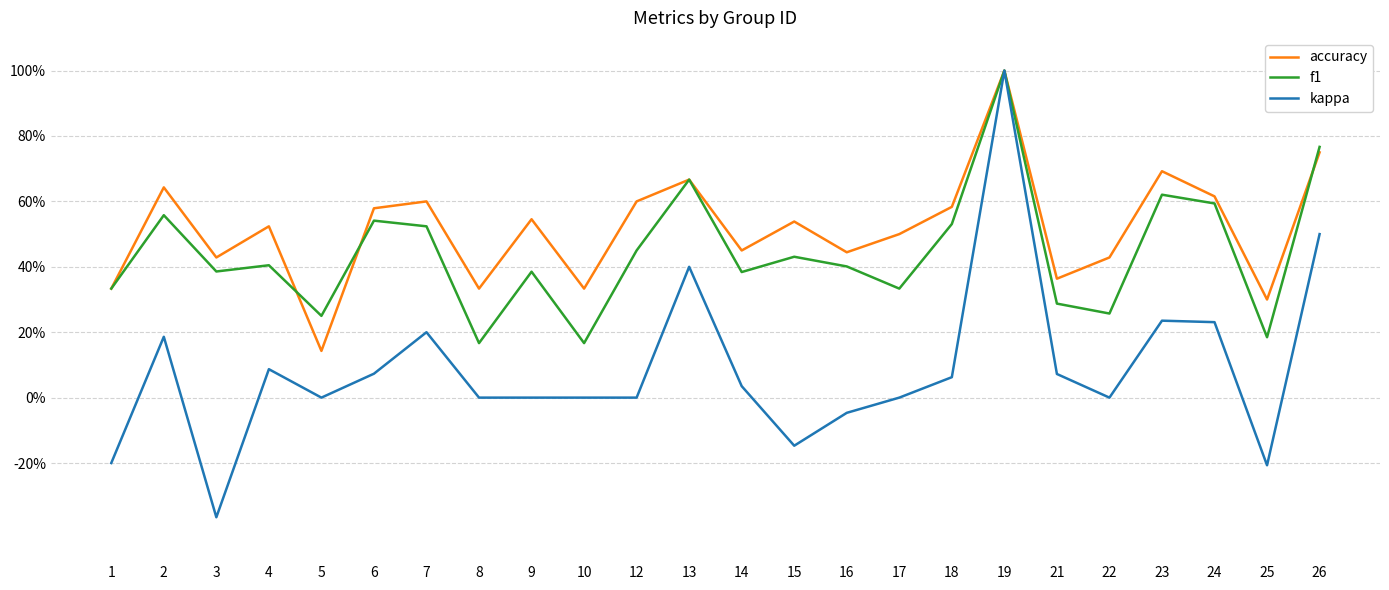

The kappa series shows -0.2 at 25. True or false?

True